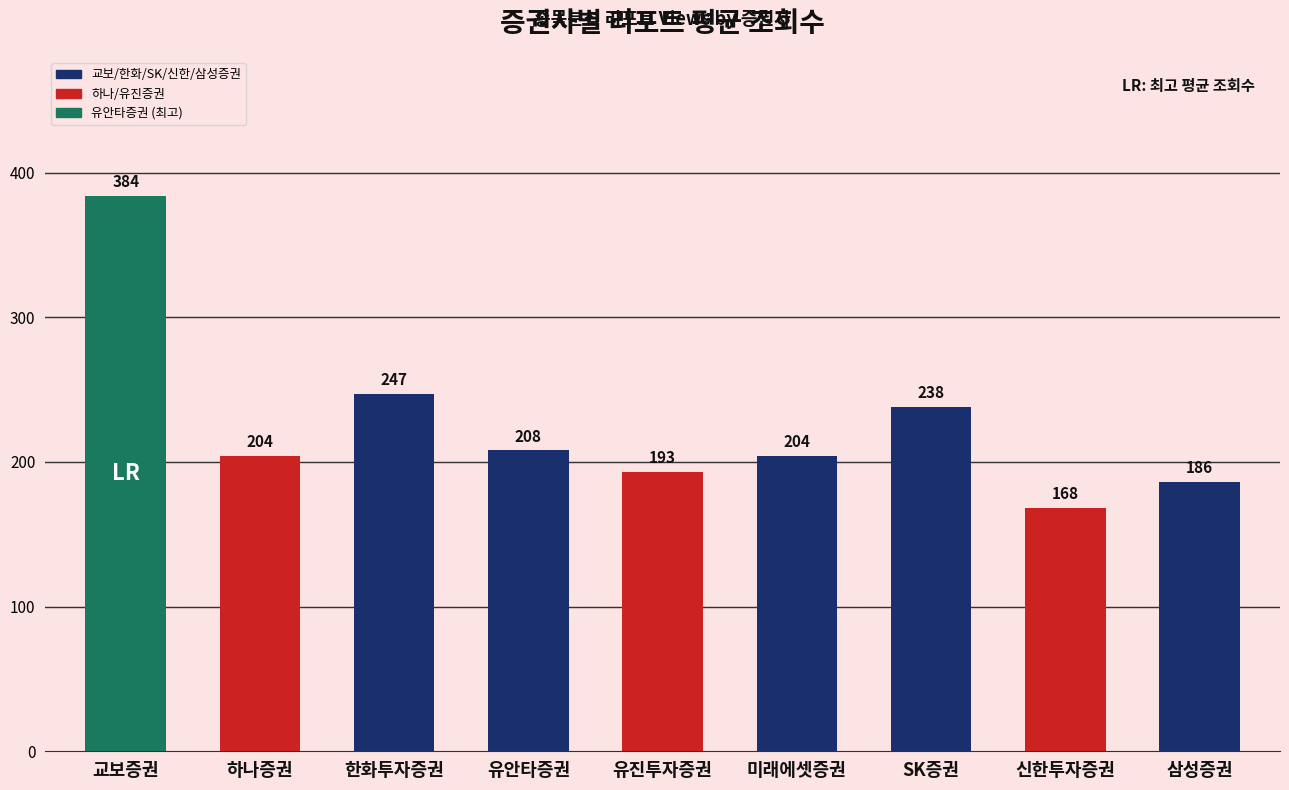

What is the greatest value displayed?

384